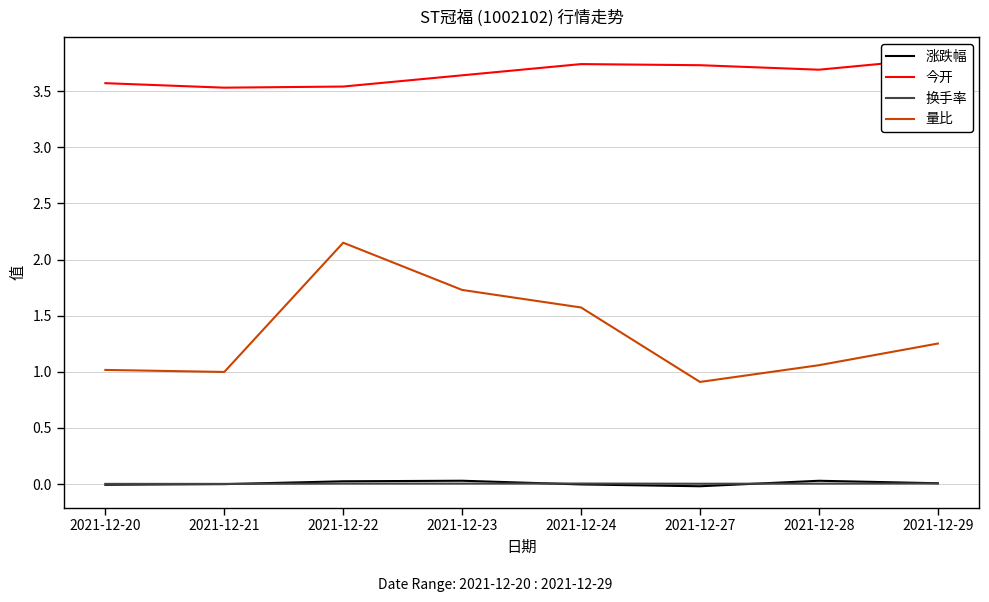

True or false: 换手率 and 今开 intersect in this chart.

False